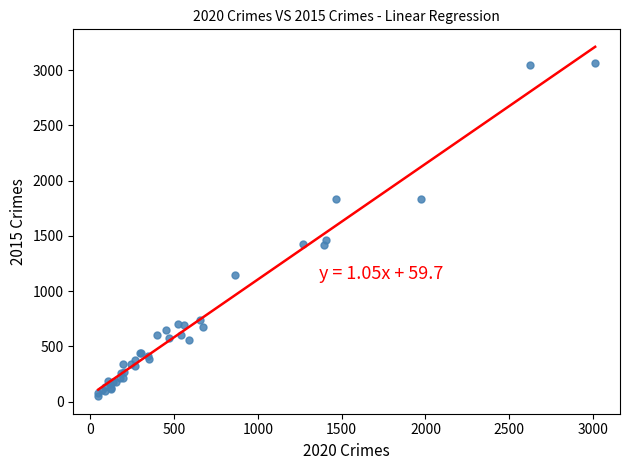

What Y value in the scatter plot is closest to 1555?

1464